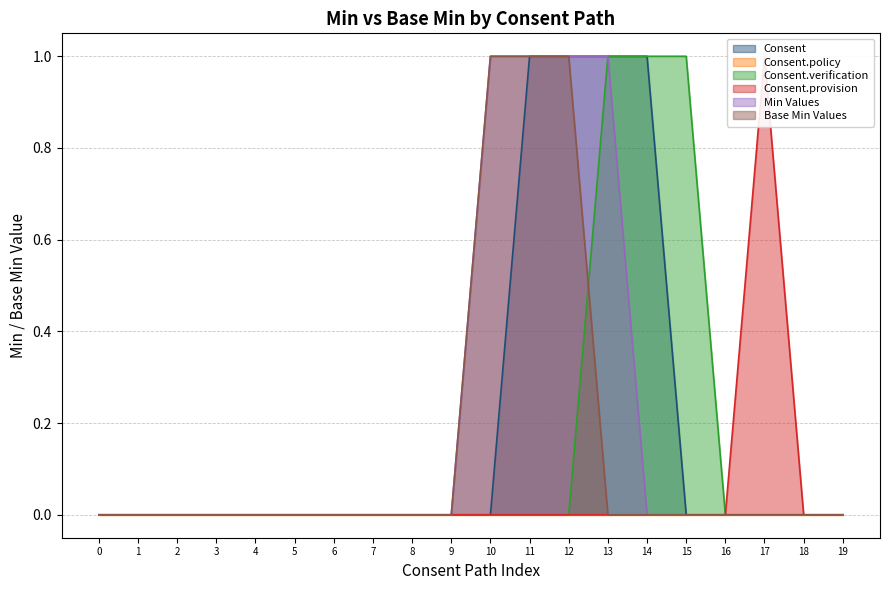

Is it true that Consent.verification equals 0 at 11?

True